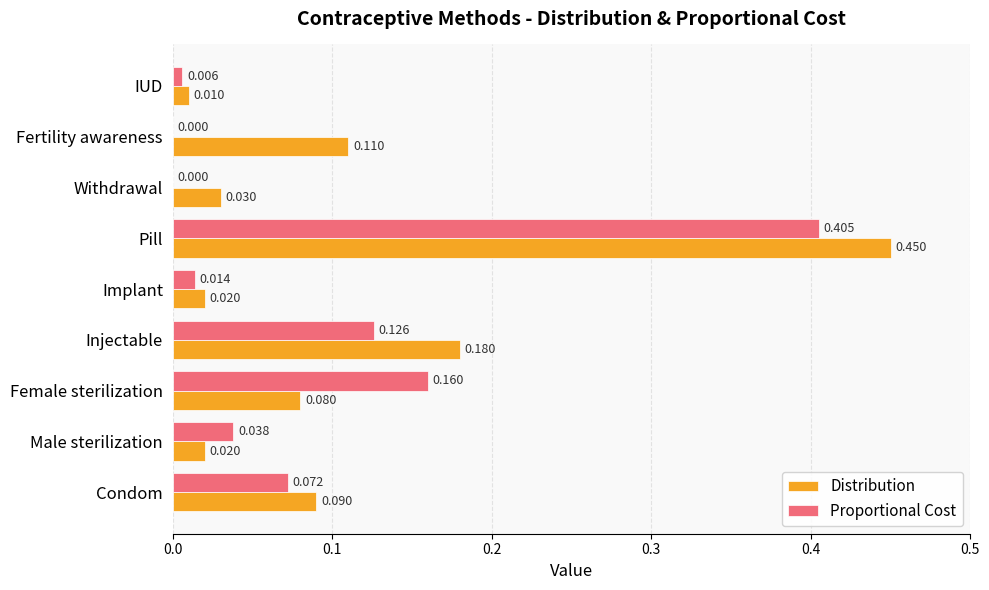

At which label does Proportional Cost reach its peak?

Pill